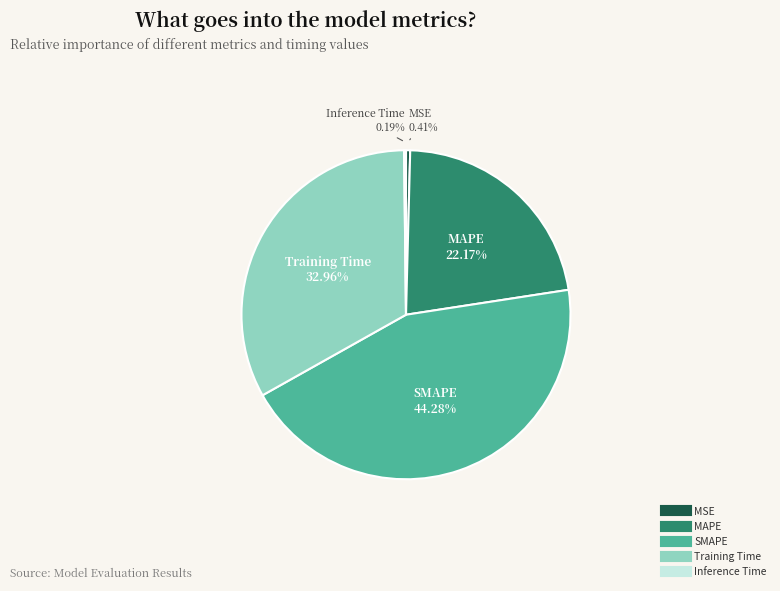

True or false: MAPE accounts for 31% of the total.

False